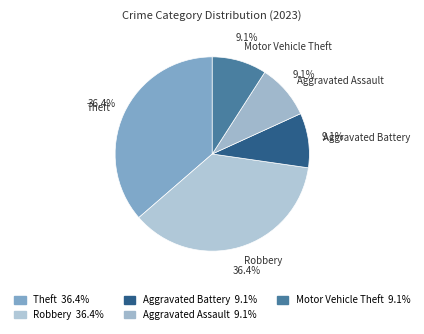

Do Theft and Aggravated Assault together represent more than half of the pie?

No